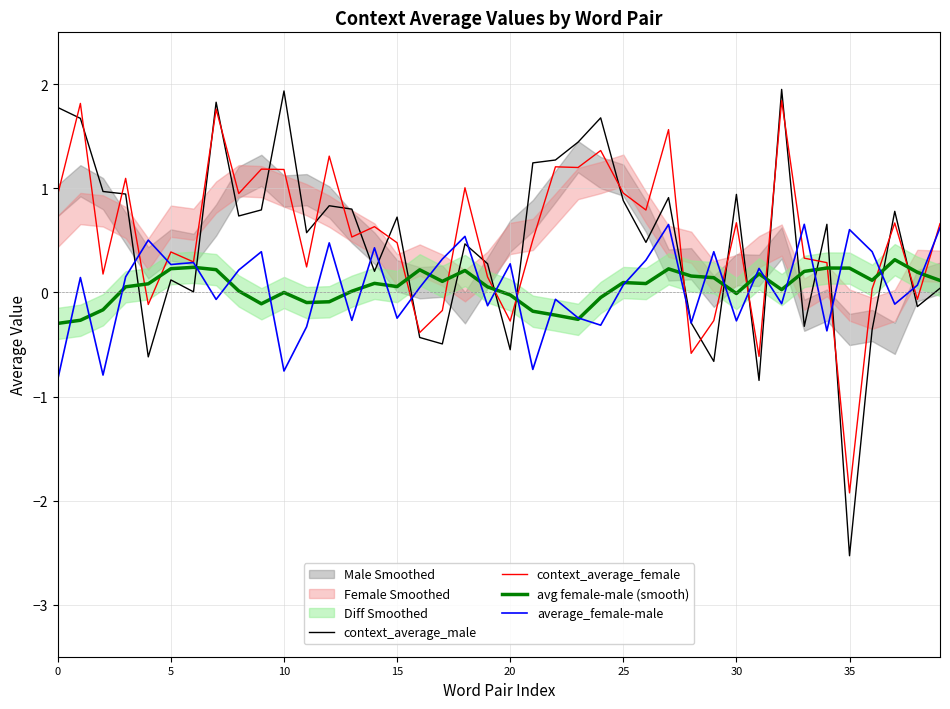

What is the spread (max minus min) of values at 21?

2.0